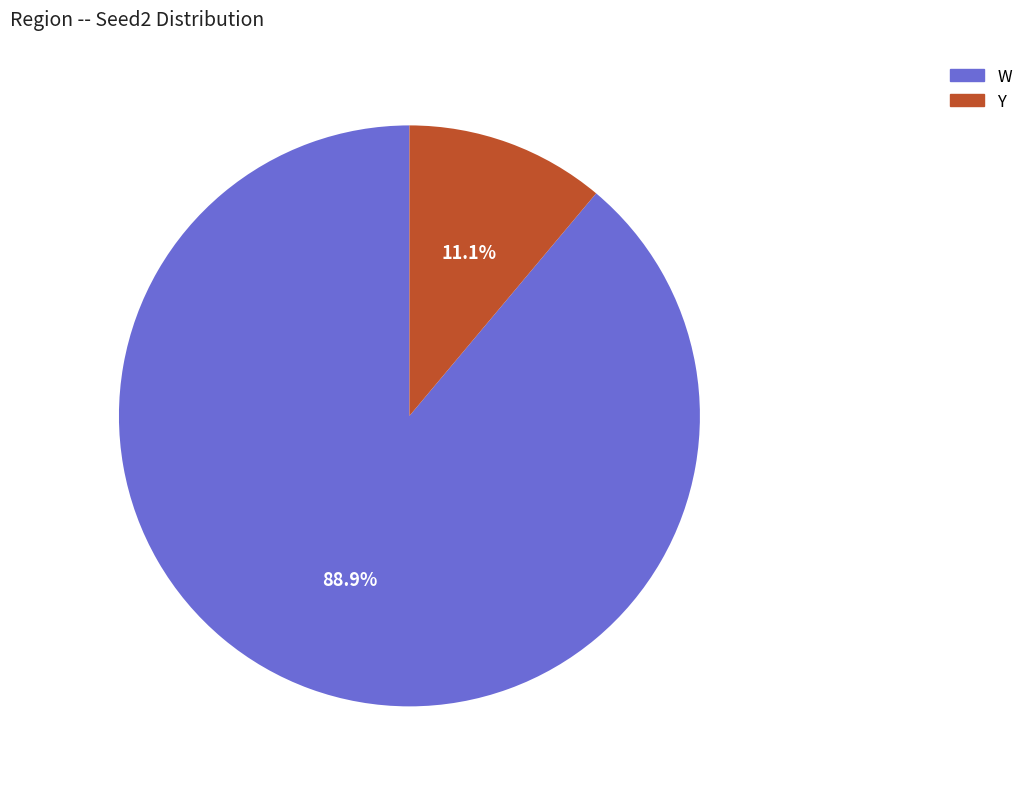

The Y slice represents 11% of the pie. True or false?

True